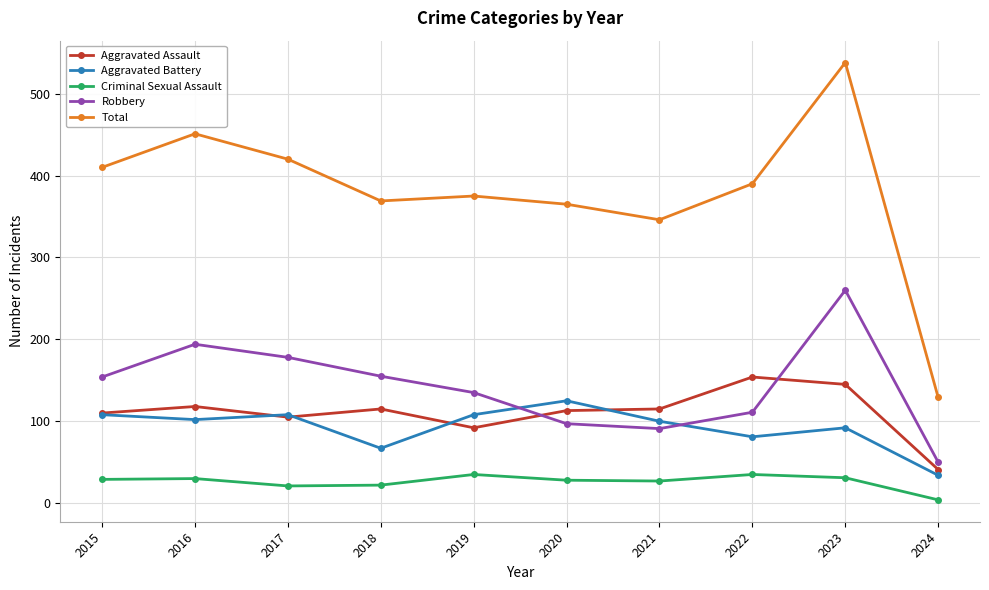

True or false: Robbery has more than 2 interior local peaks.

False